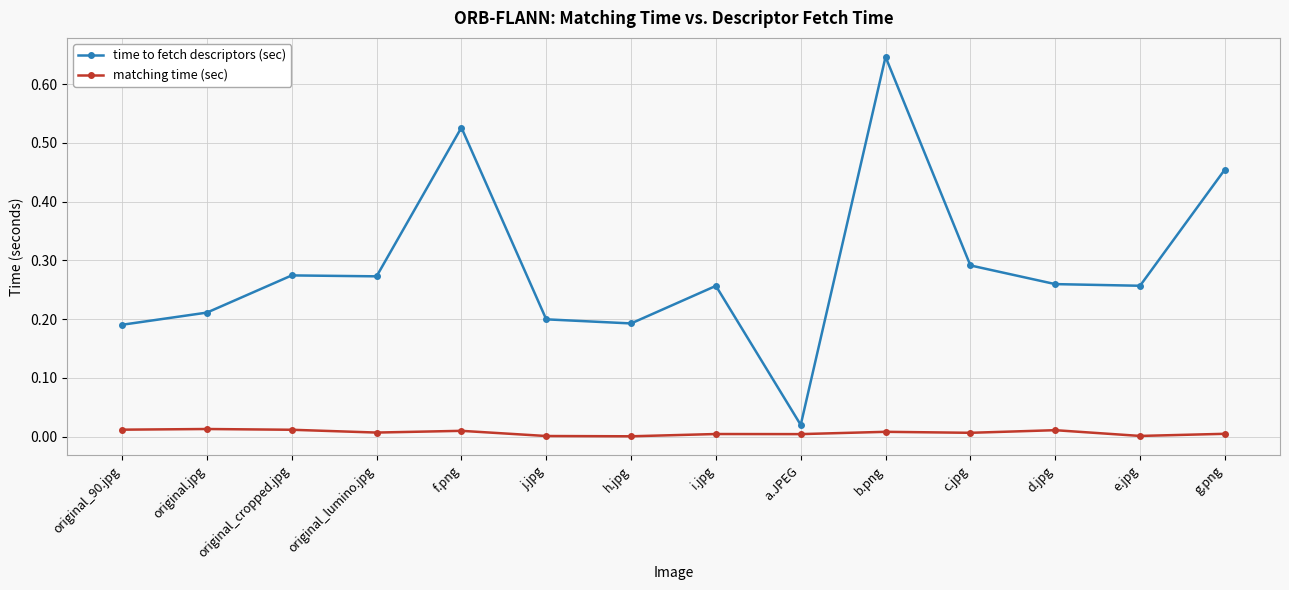

Which label corresponds to the largest value in the chart?

b.png